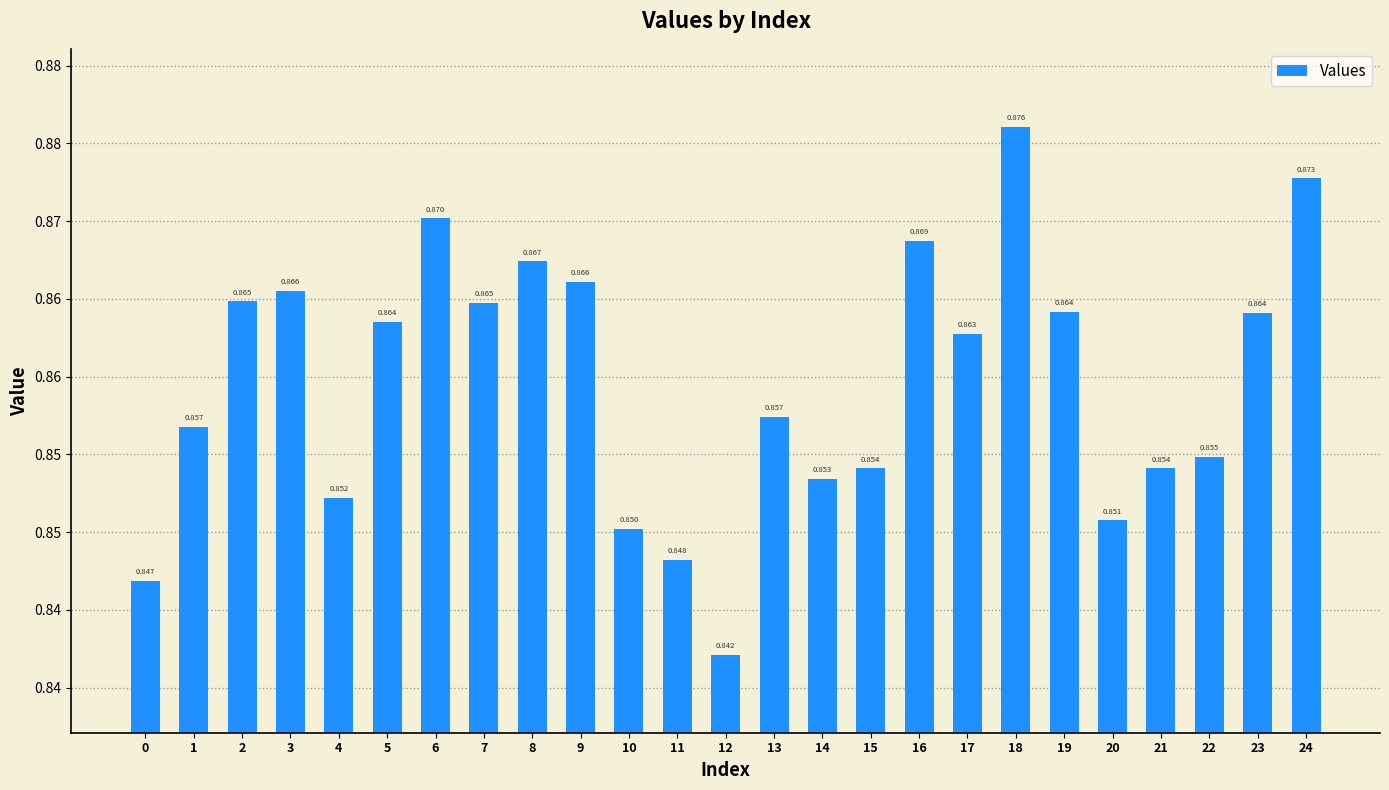

List the labels in order of value, smallest first.

12, 0, 11, 10, 20, 4, 14, 15, 21, 22, 1, 13, 17, 5, 23, 19, 7, 2, 3, 9, 8, 16, 6, 24, 18